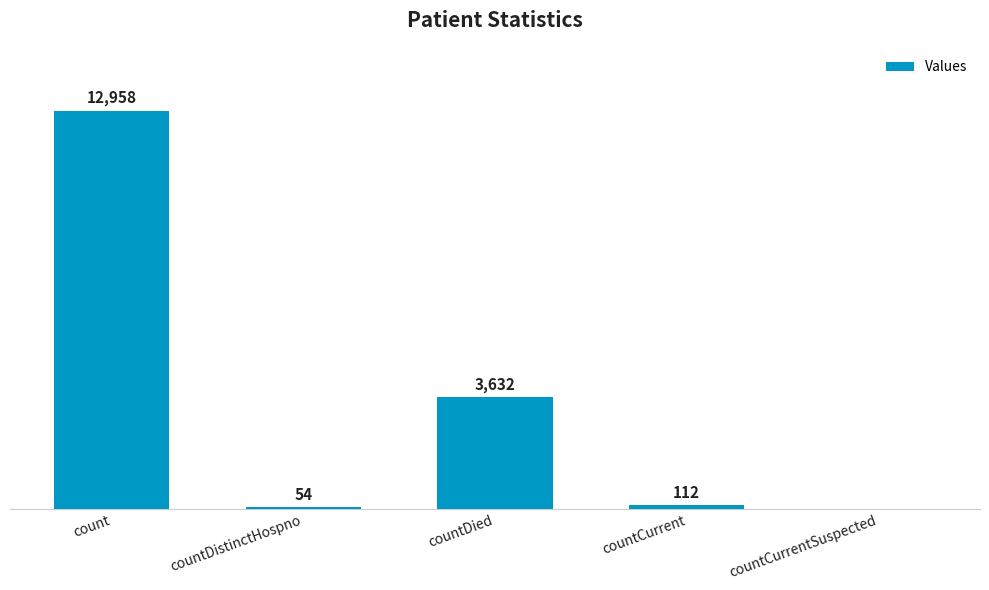

At which category does the chart reach its peak across all series?

count